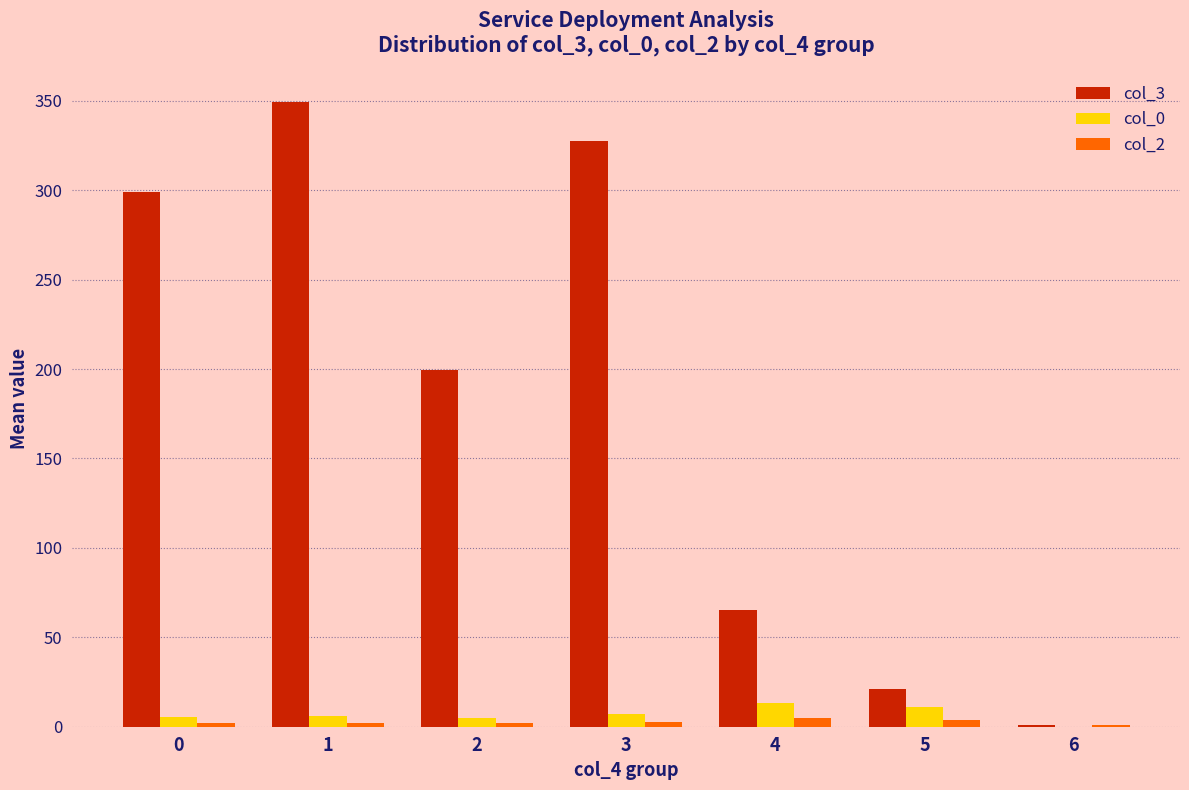

Is the value of col_3 at 2 greater than the value of col_2 at 1?

Yes